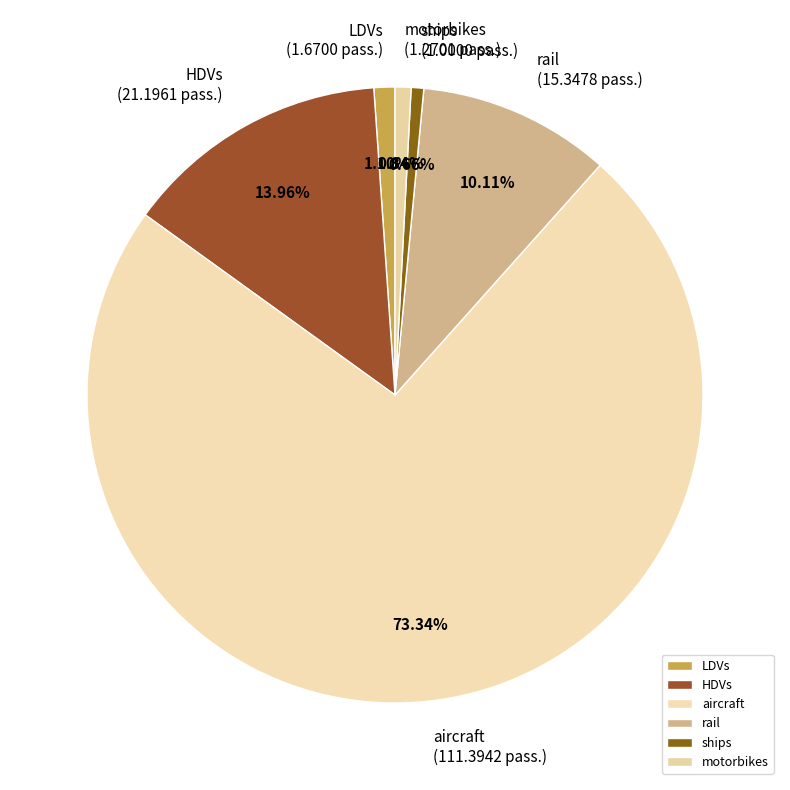

Is there any slice that represents more than half of the pie?

Yes